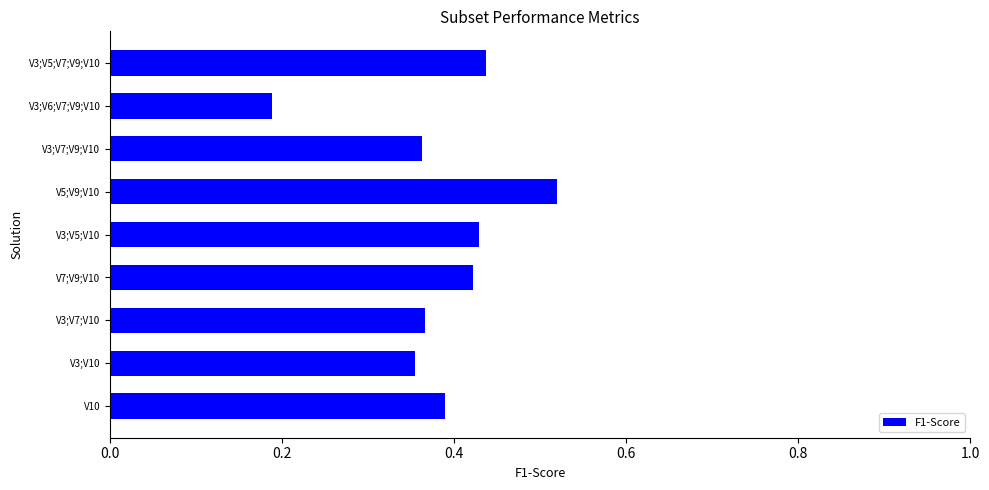

What is the sum of all values?

3.5